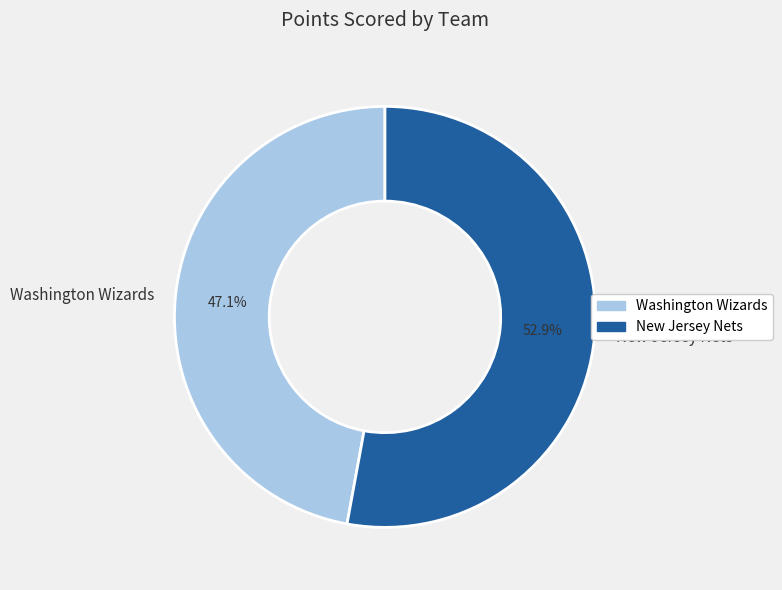

Approximately how many times larger is the value at New Jersey Nets compared to Washington Wizards?

1.1